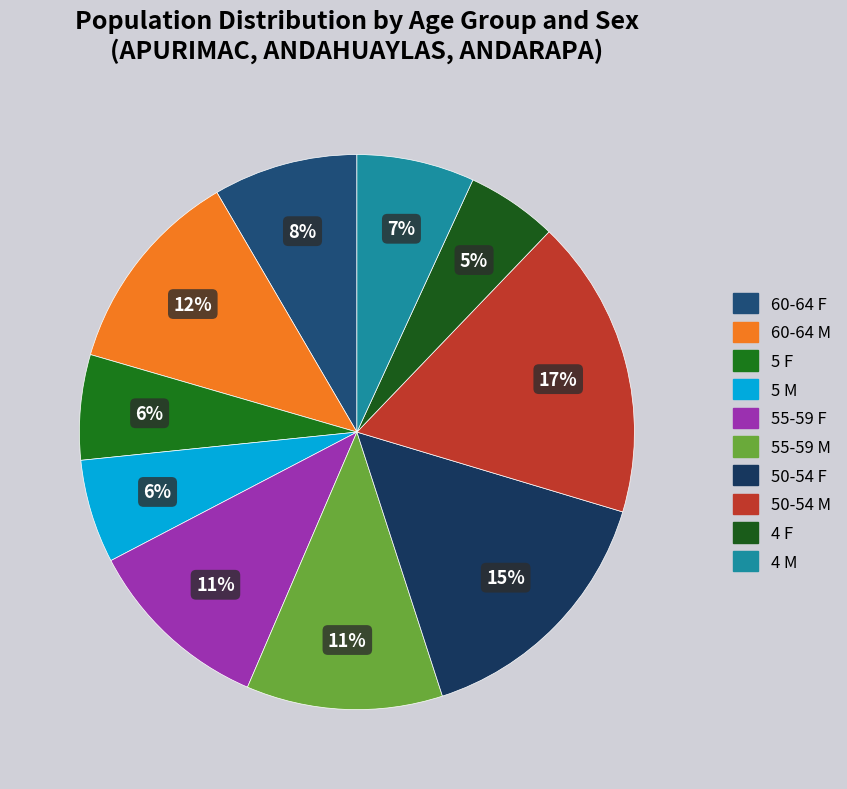

To the nearest percent, what is the difference between the largest and smallest slice percentages?

12%